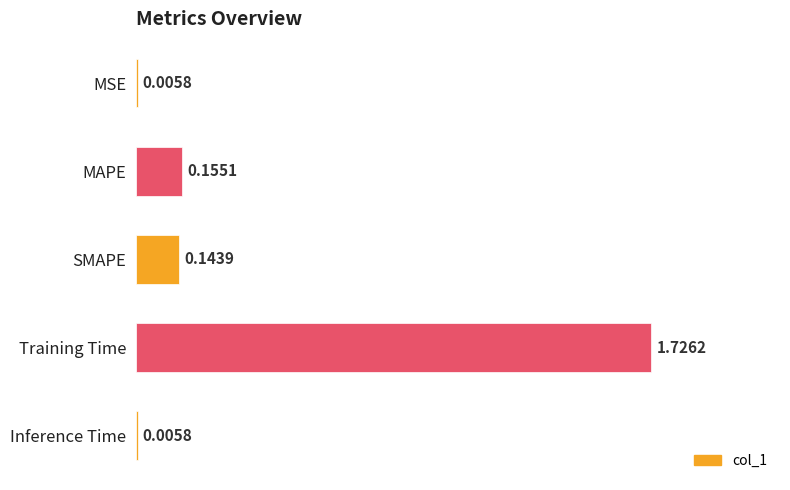

Which has a higher value, SMAPE or Training Time?

Training Time